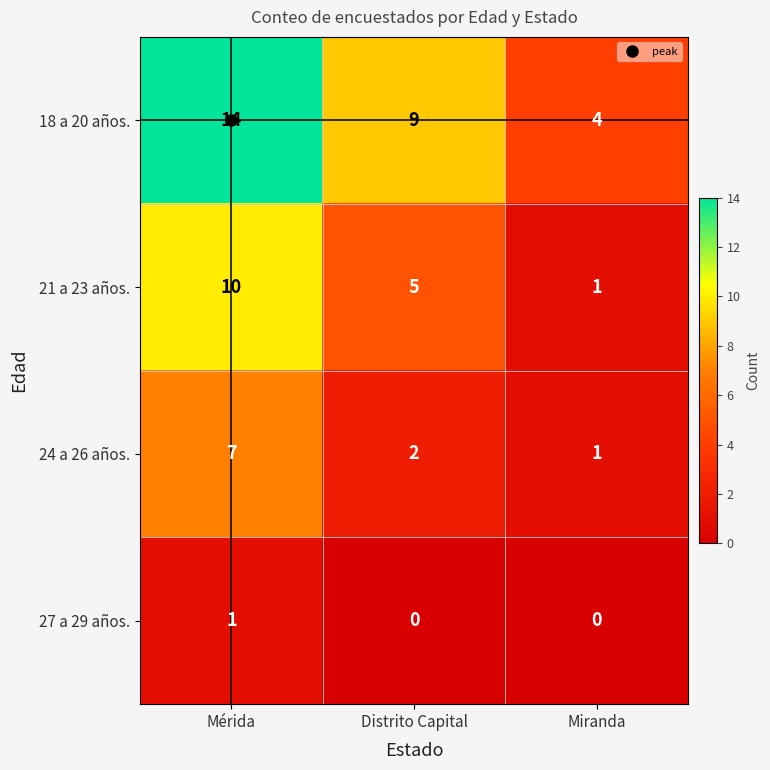

At which label does 24 a 26 años. reach its peak?

Mérida